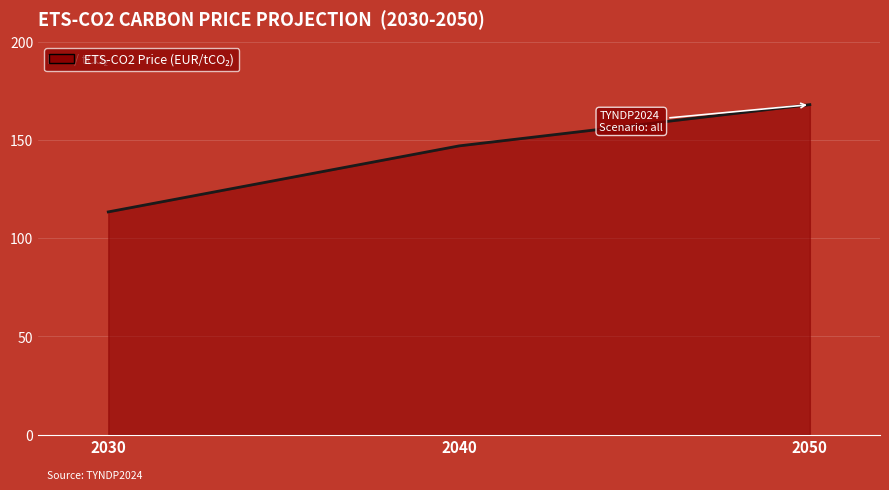

What is the difference between the values at 2050 and 2040?

21.0